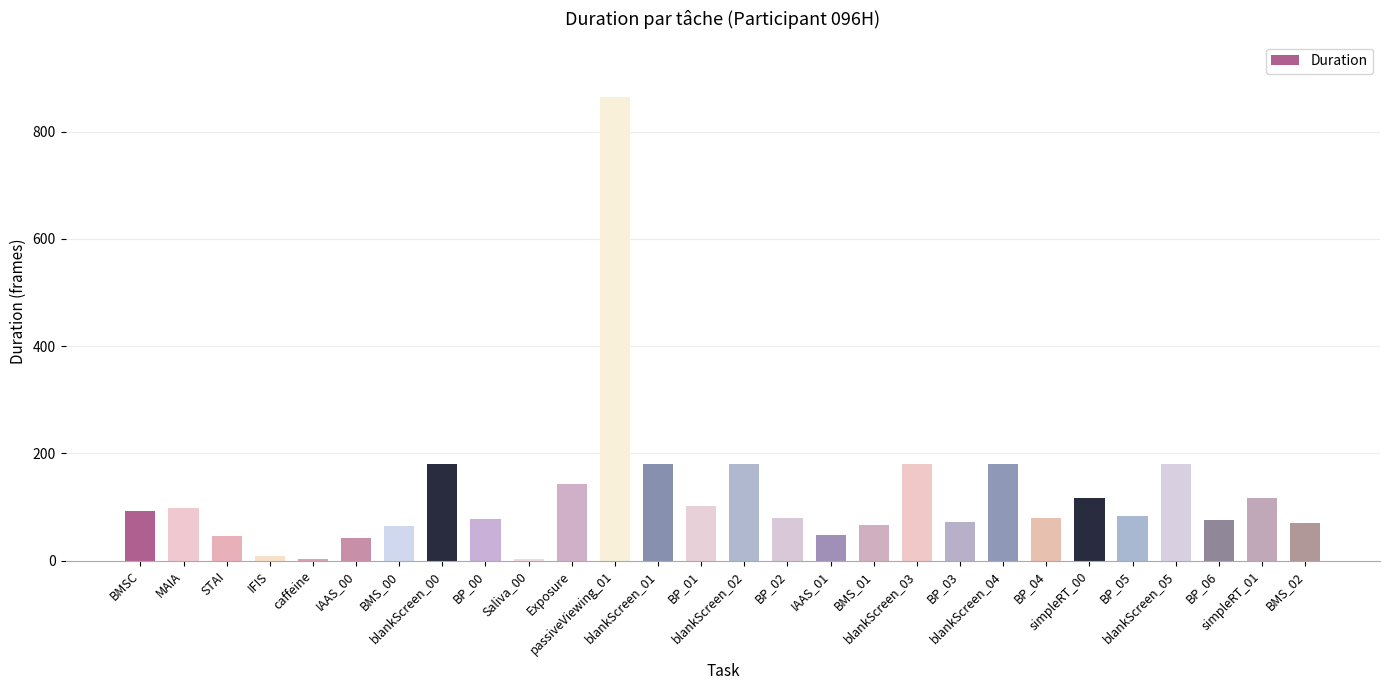

What is the difference between the values at blankScreen_05 and BP_05?

96